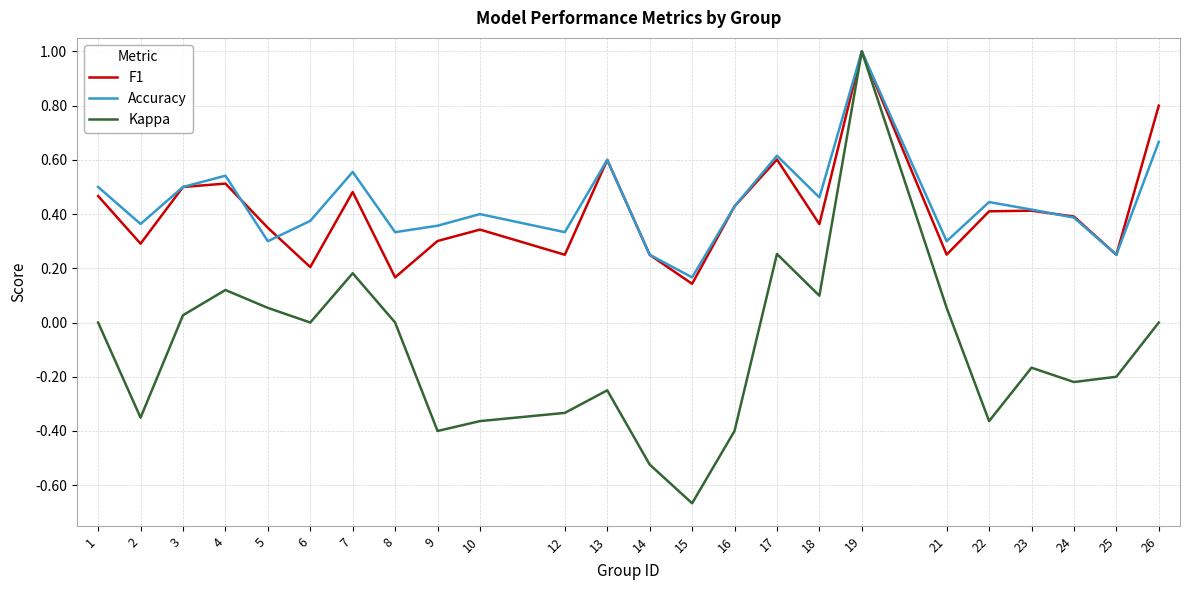

Is it true that F1 equals 0.5 at 7?

True